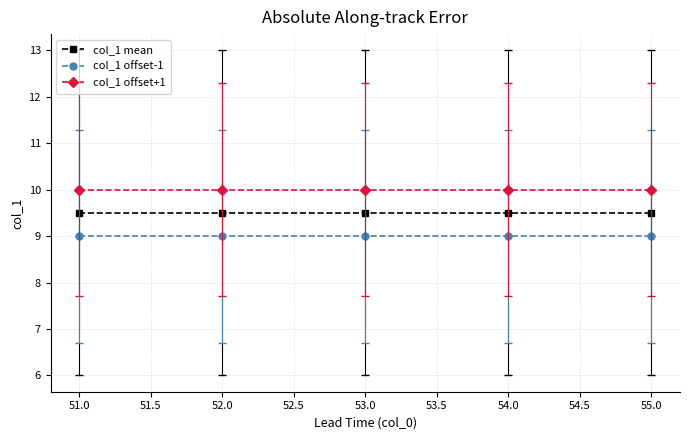

The value of col_1 offset-1 at 55.0 is 3.8. True or false?

False